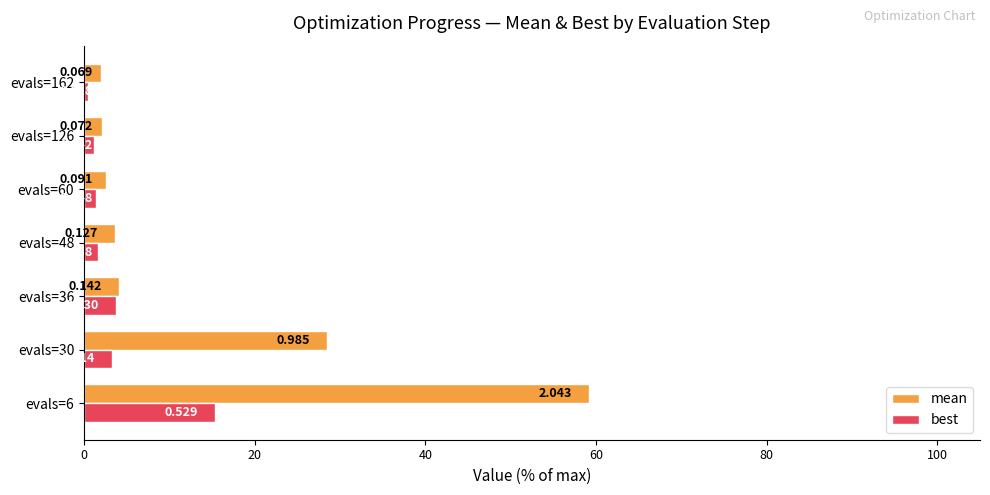

What is the maximum value shown in the chart?

59.1